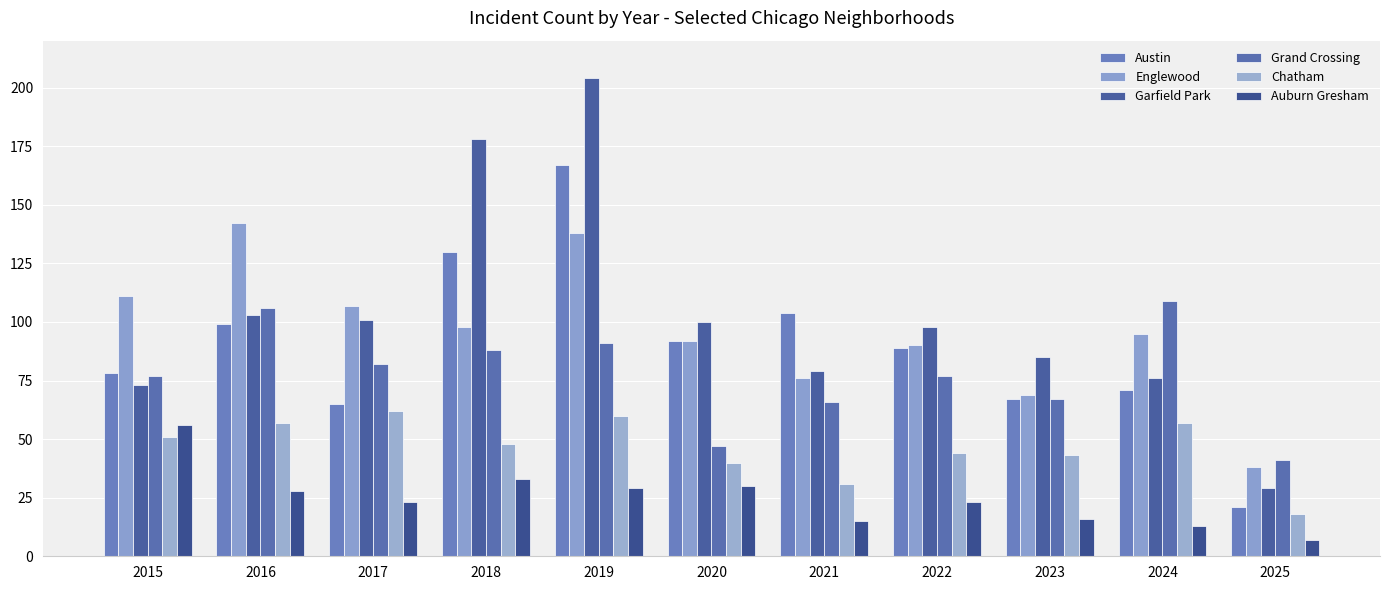

At which category is the sum across all series the highest?

2019